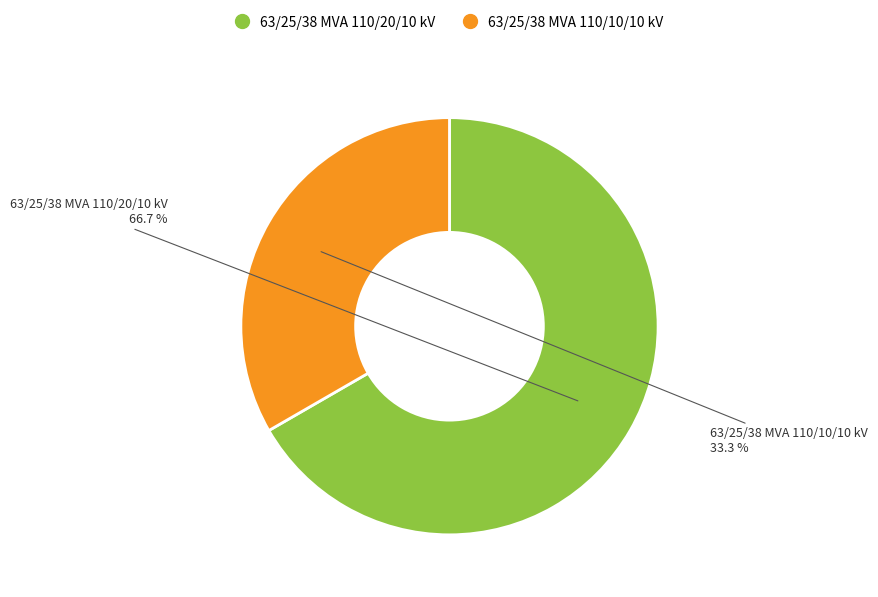

What is the ratio of the value at 63/25/38 MVA 110/20/10 kV to the value at 63/25/38 MVA 110/10/10 kV?

2.0